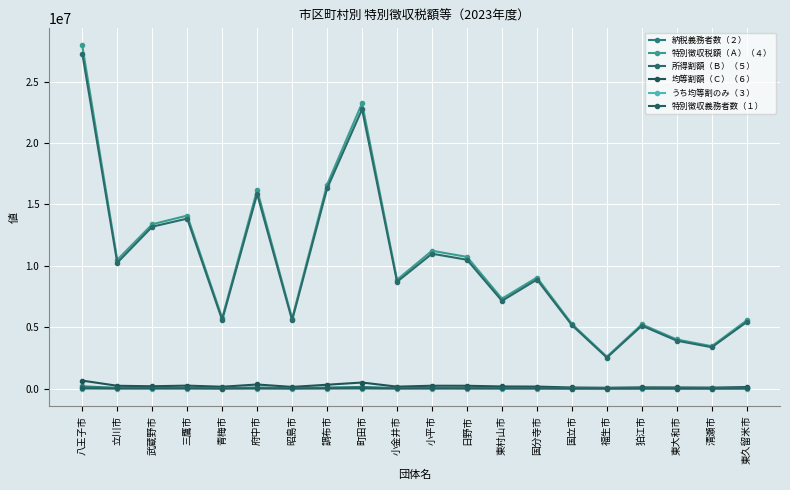

At which category does the chart reach its minimum across all series?

国立市